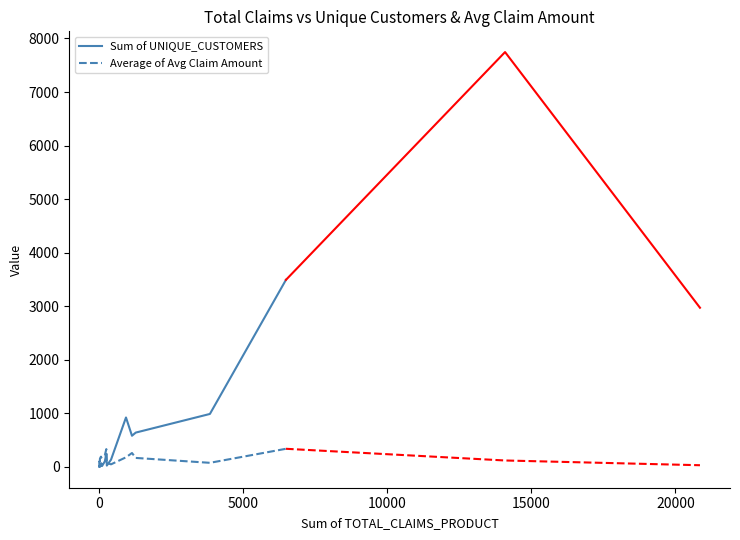

How many lines are shown in the chart?

2